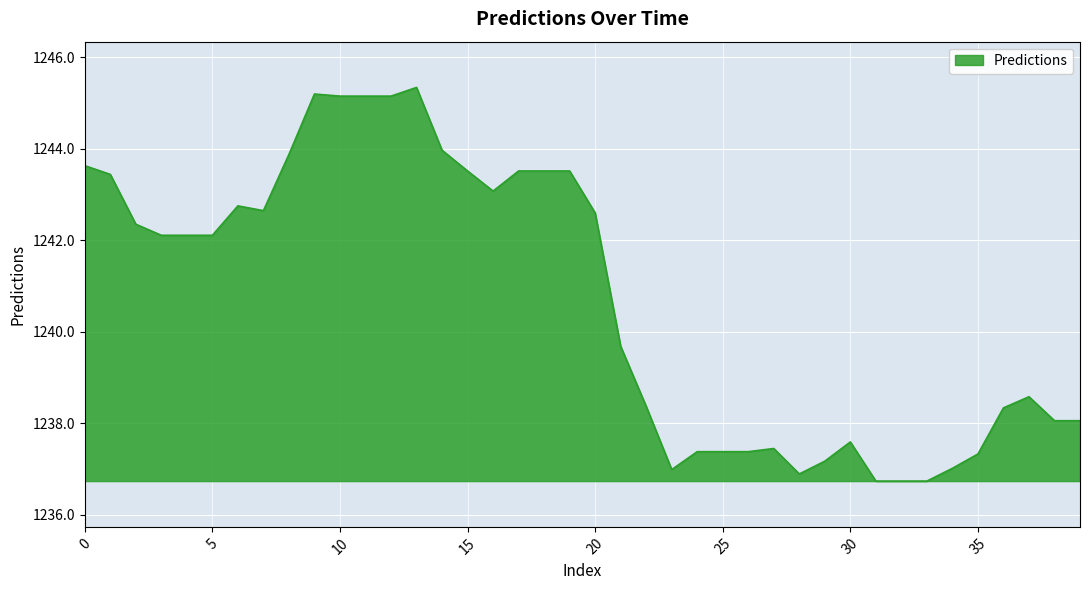

What is the maximum value shown in the chart?

1245.3